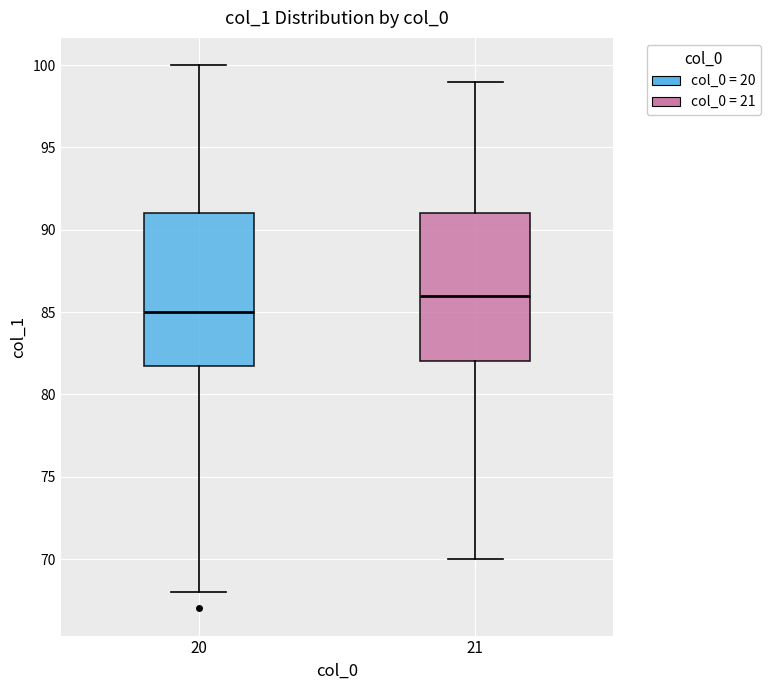

Reading left to right, read every box against the y-axis: the position of its median line, the range the box covers, and the ends of its whiskers. The values are not printed on the chart, so give them approximately, as read against the axis.

20: median 85, box 82 to 91, whiskers 68 to 100
21: median 86, box 82 to 91, whiskers 70 to 99